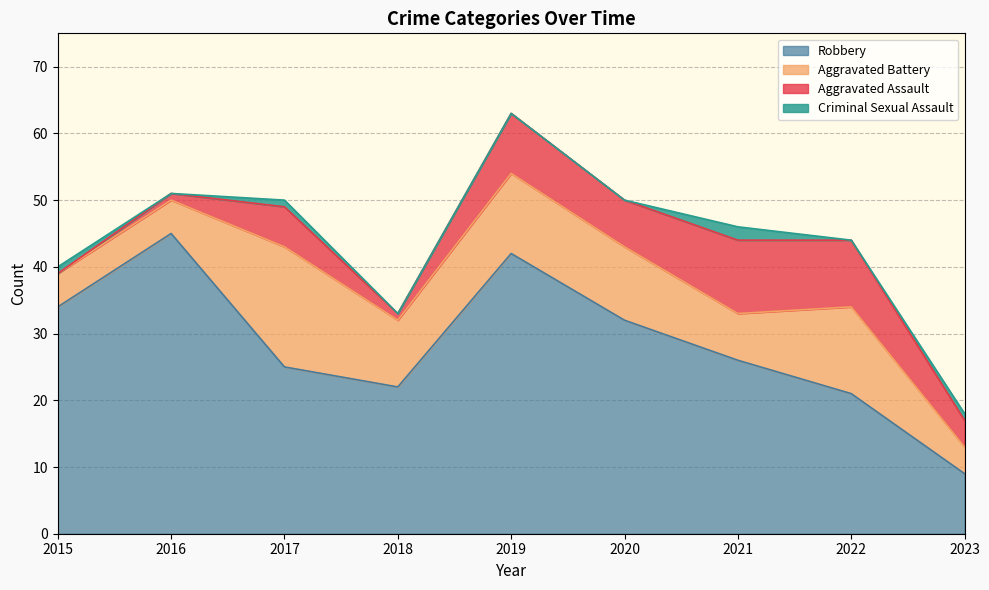

What is the value of the Total point at the 3rd from the left?

50